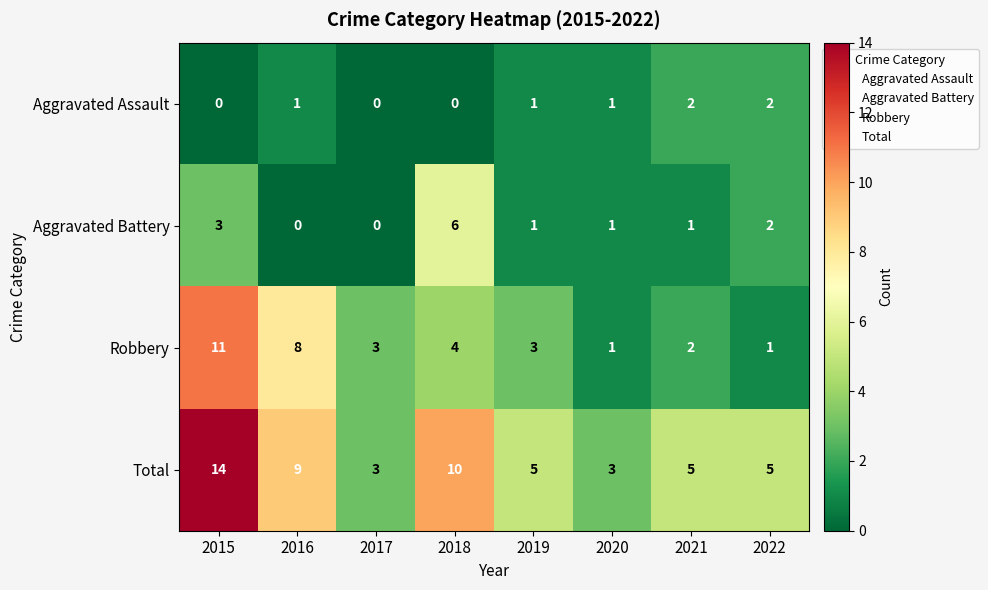

What is the sum of the Total values at 2020 and 2017?

6